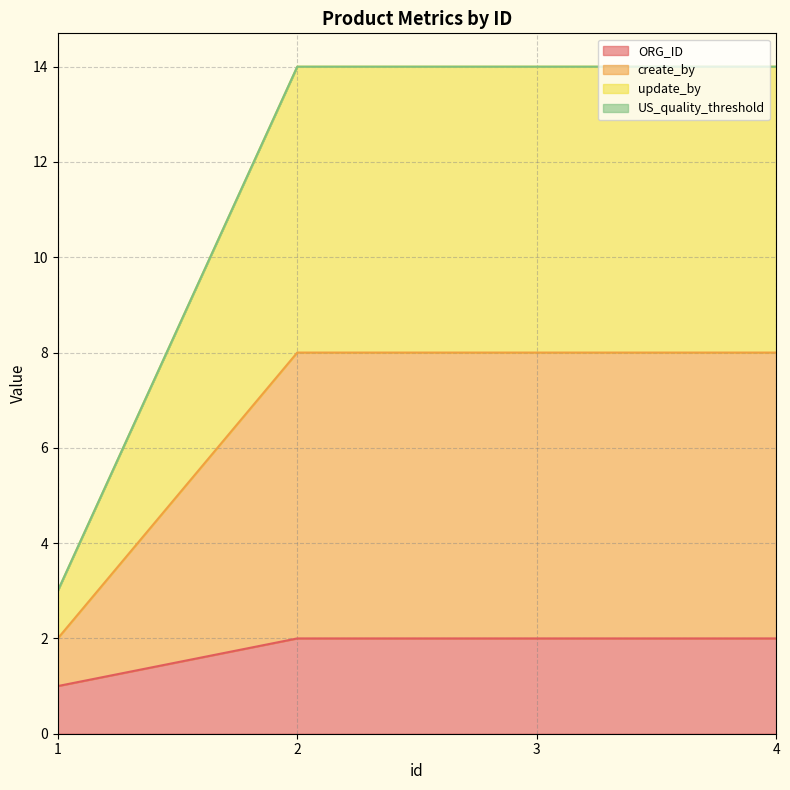

Does the chart have visible grid lines?

Yes